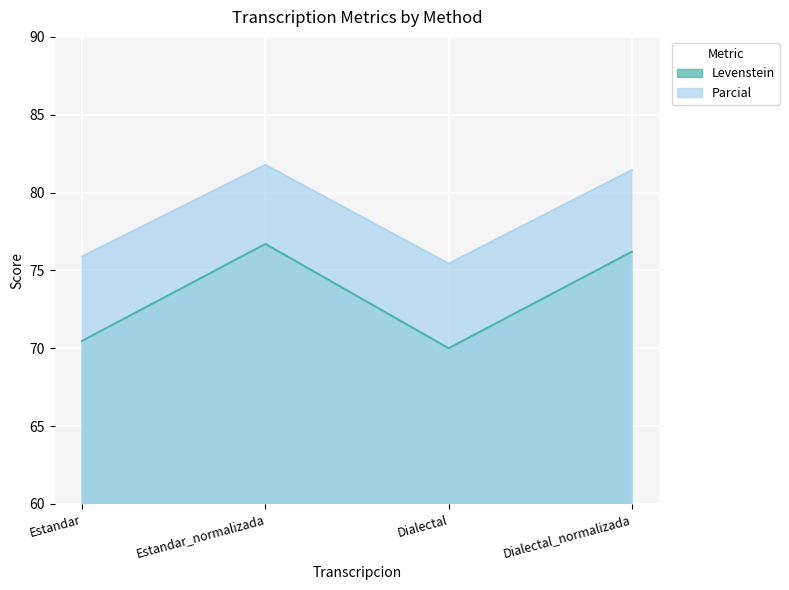

What is the value of the Levenstein point at the 4th from the left?

76.2